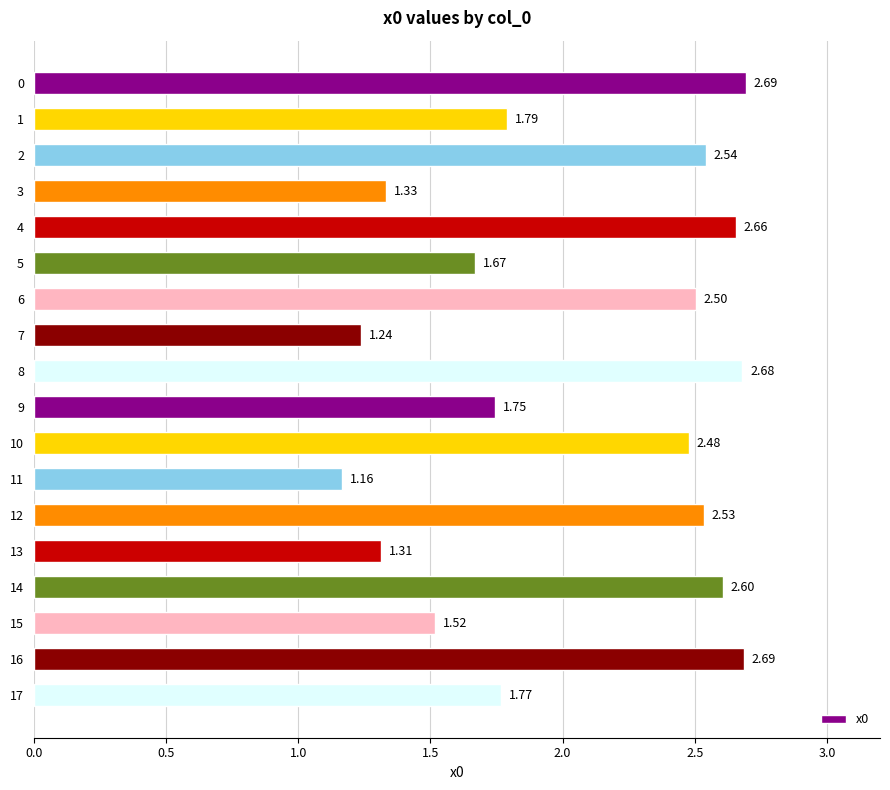

What is the sum of the values at 14 and 2?

5.1